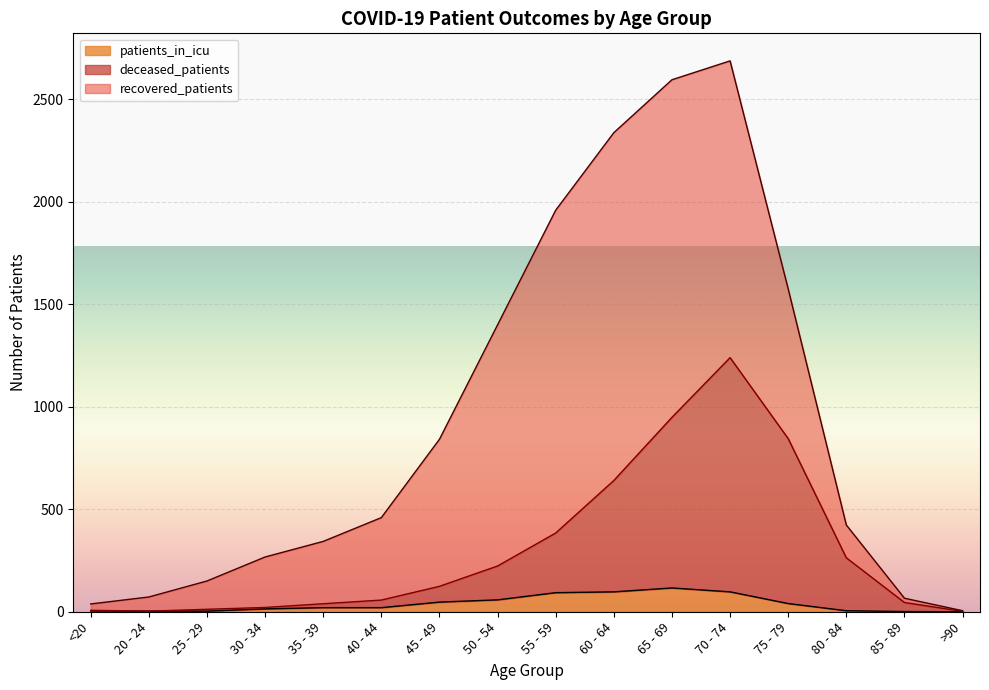

What is the lowest value of the deceased_patients series?

2